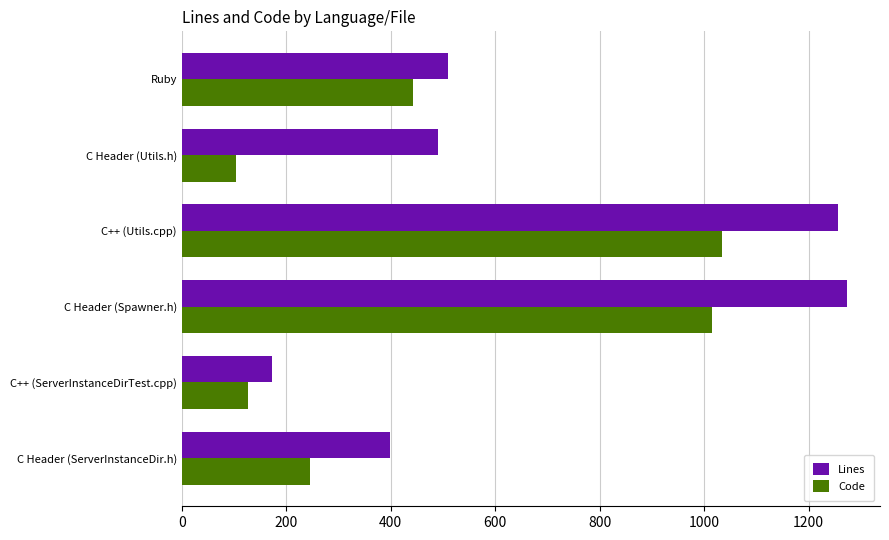

Rank the series by their average value, from highest to lowest.

Lines, Code